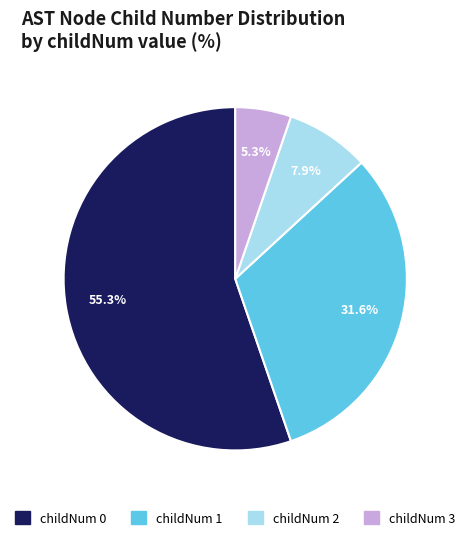

Does any single category account for the majority?

Yes